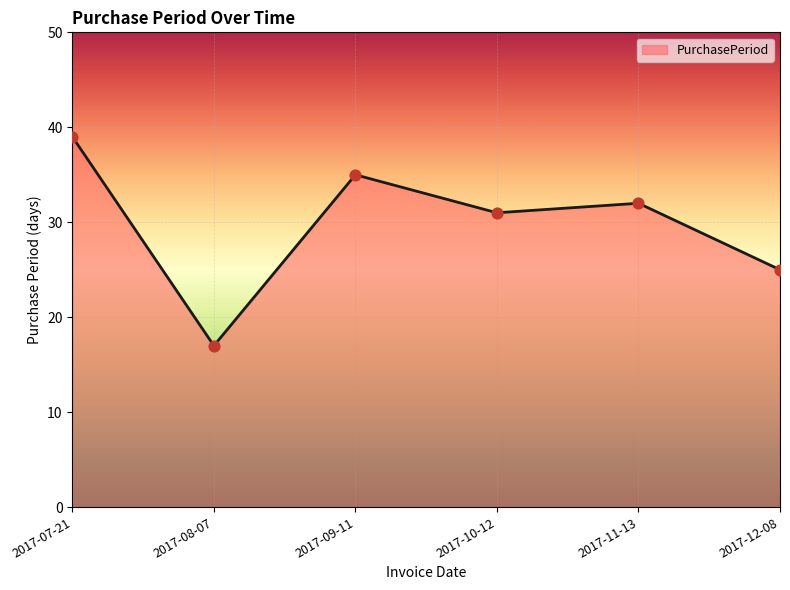

What is the change in value from 2017-07-21 to 2017-12-08?

-14